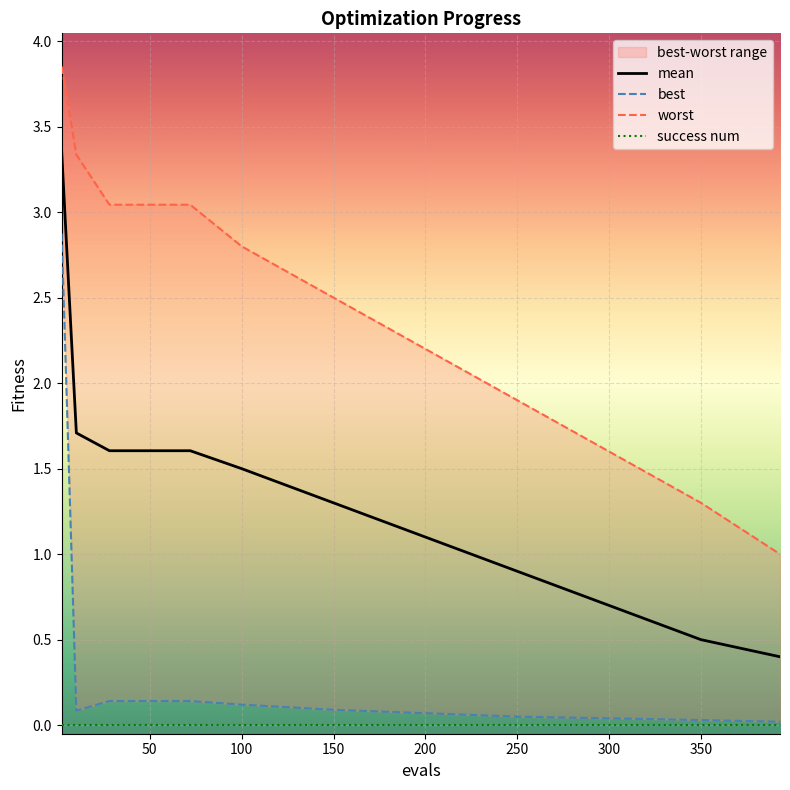

True or false: best and mean cross at least once.

False